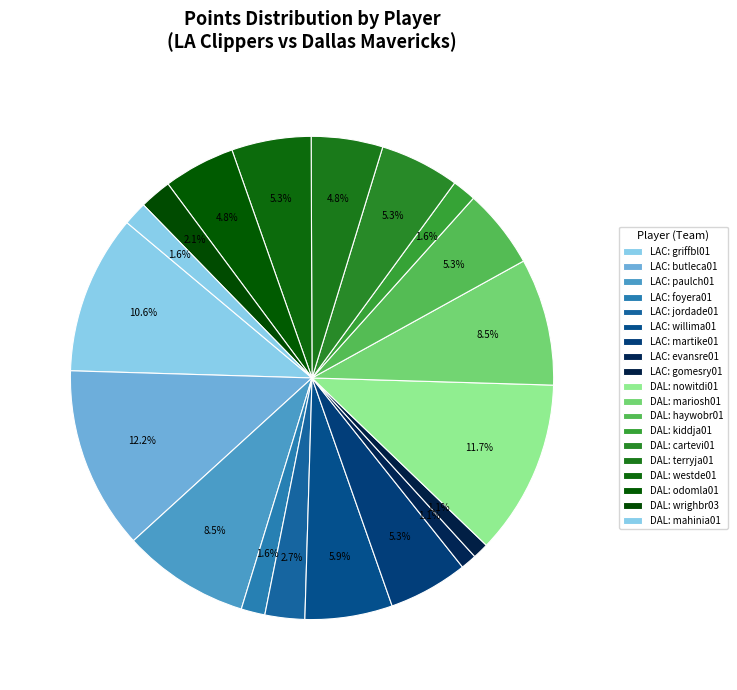

Count the number of slices in the pie.

19